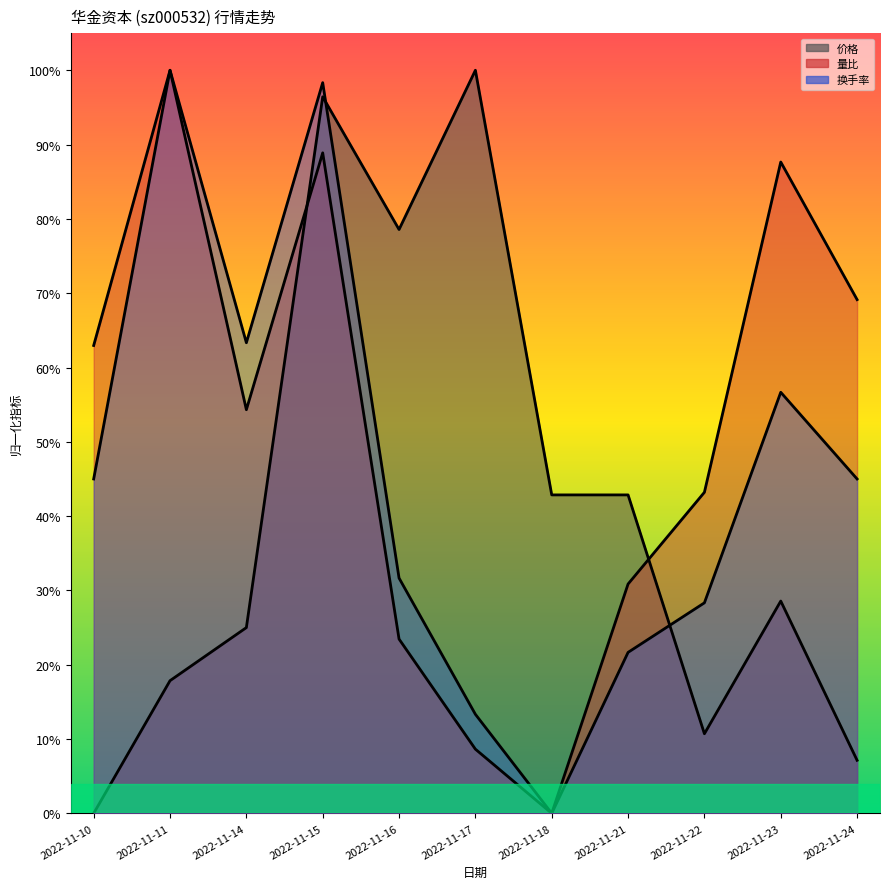

What is the difference between the maximum and minimum values in the 价格 series?

1.0